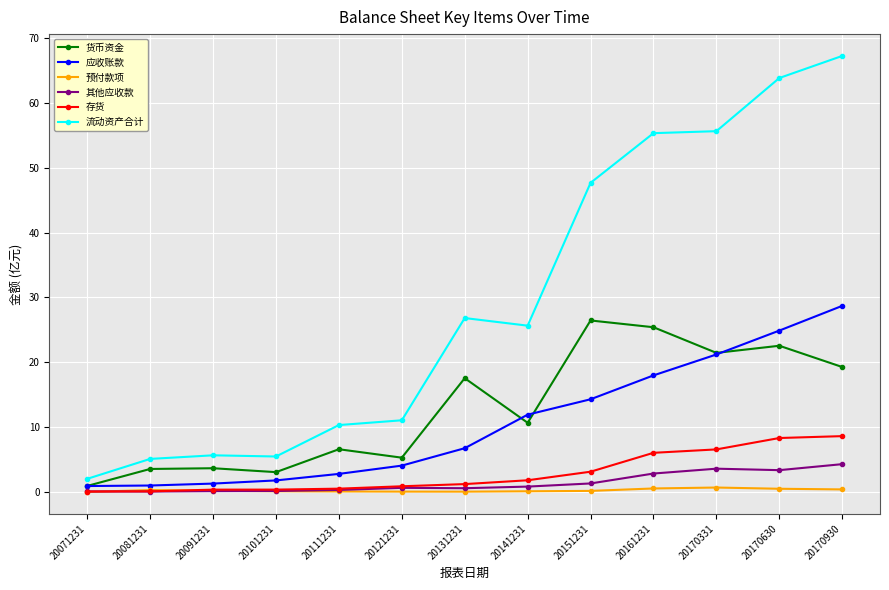

Does the chart display data point markers on the line(s)?

Yes